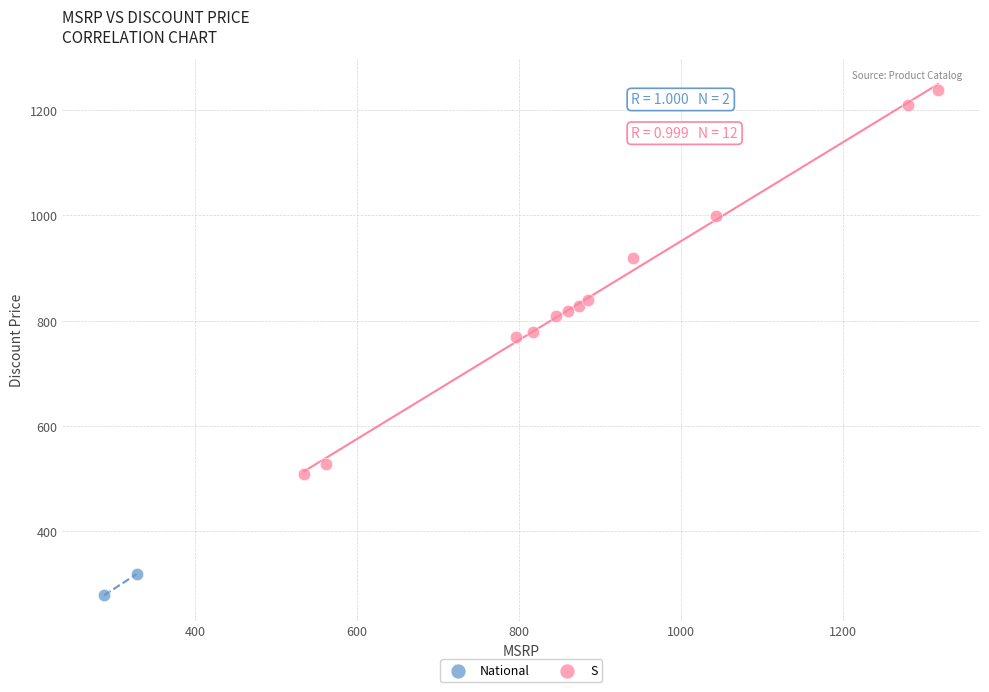

Which series reaches the minimum Y coordinate?

National